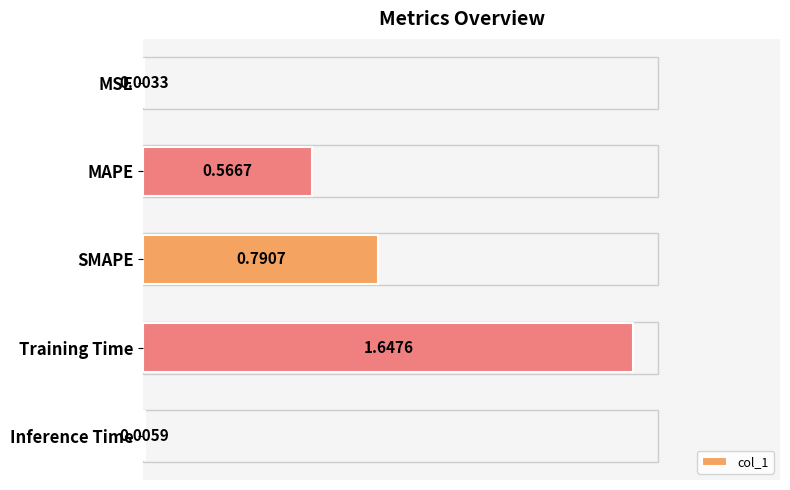

Which category has the highest value across all series?

Training Time